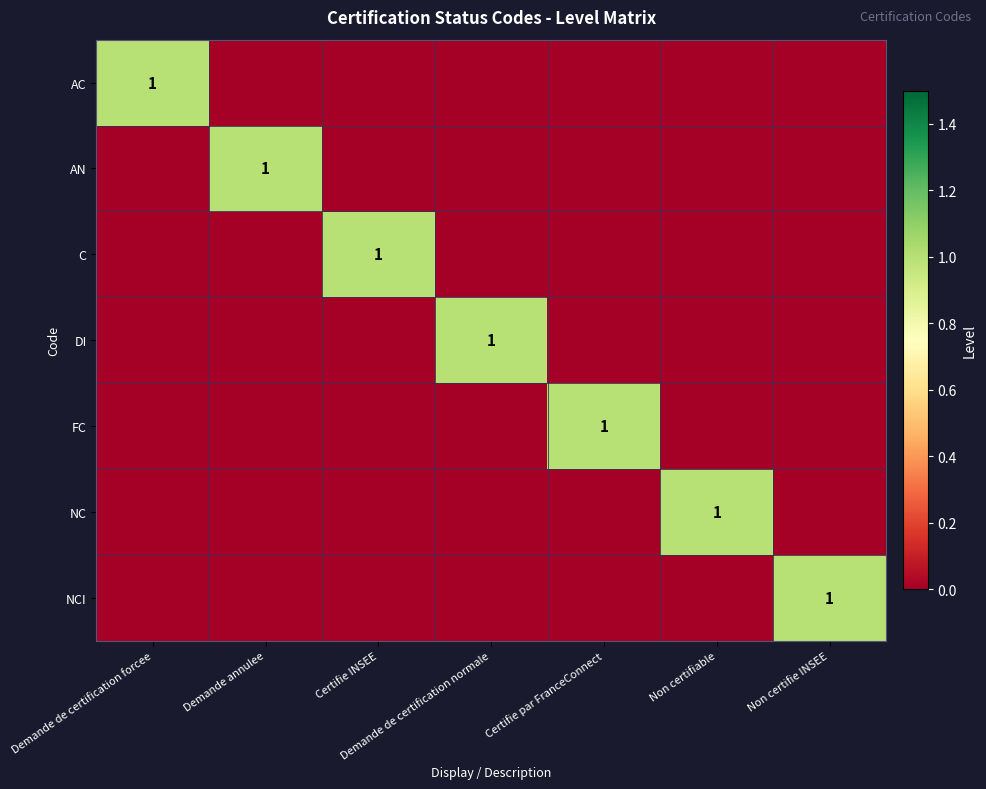

The value of NC at Non certifiable is 1. True or false?

True